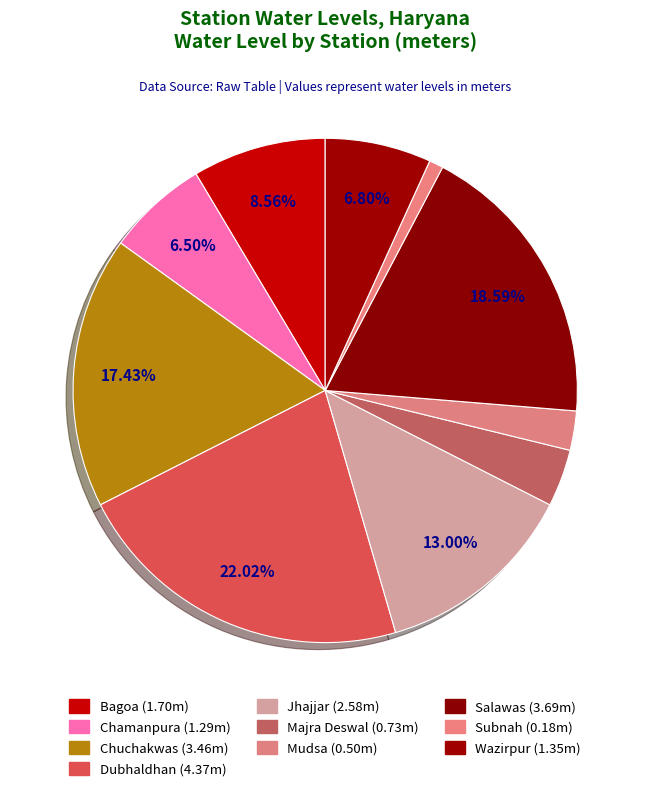

What percentage do Subnah and Majra Deswal together represent?

4.6%